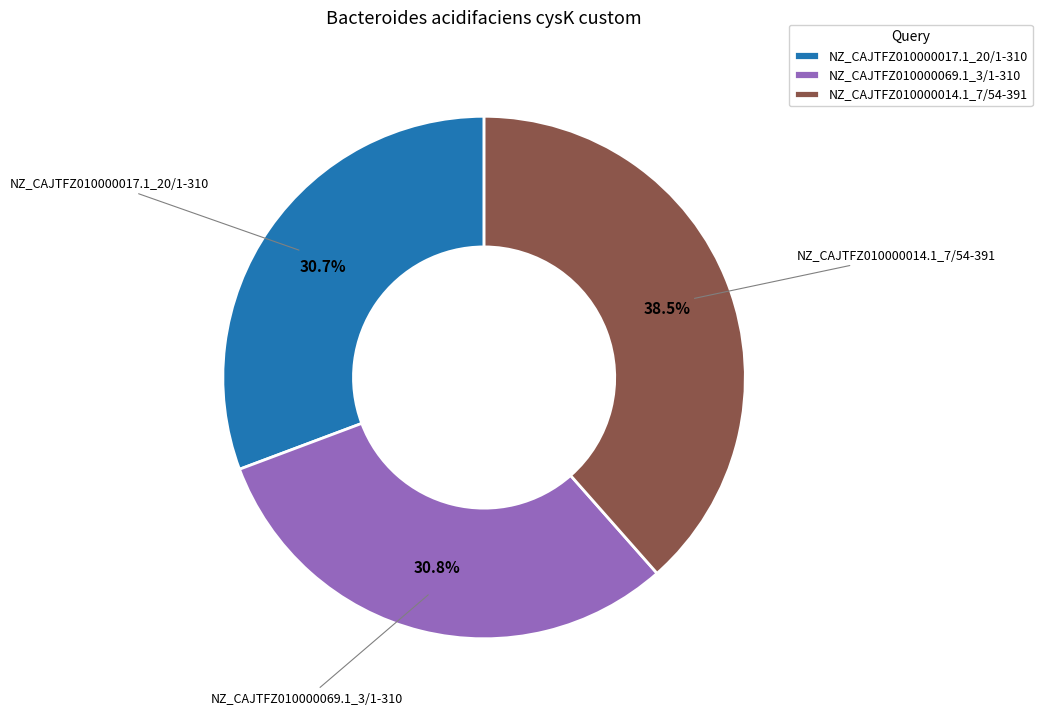

What percentage is the NZ_CAJTFZ010000017.1_20/1-310 slice, to the nearest percent?

31%